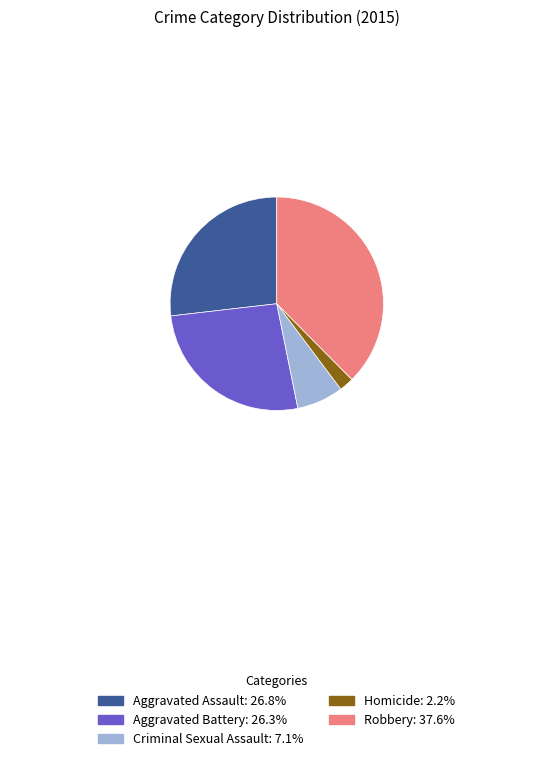

Is Criminal Sexual Assault the majority of the pie?

No